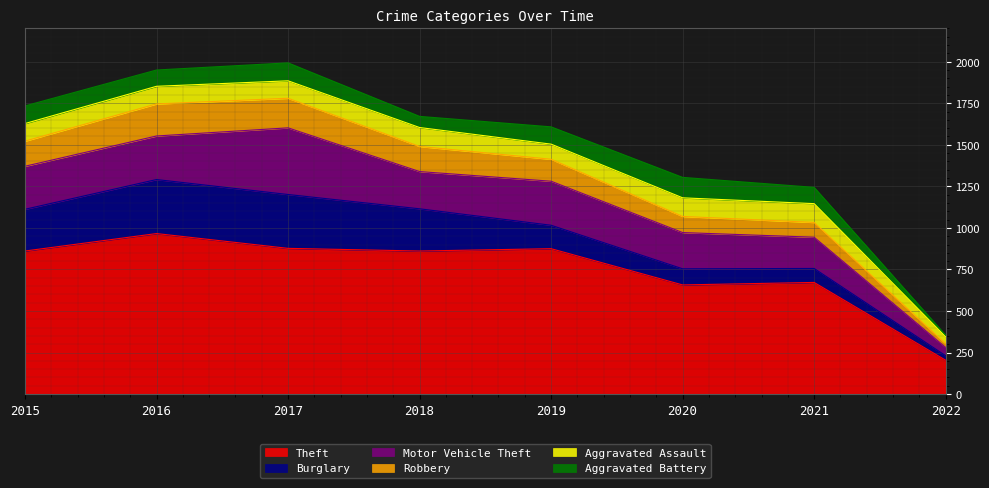

What is the value of the Burglary point at the 8th from the left?

27